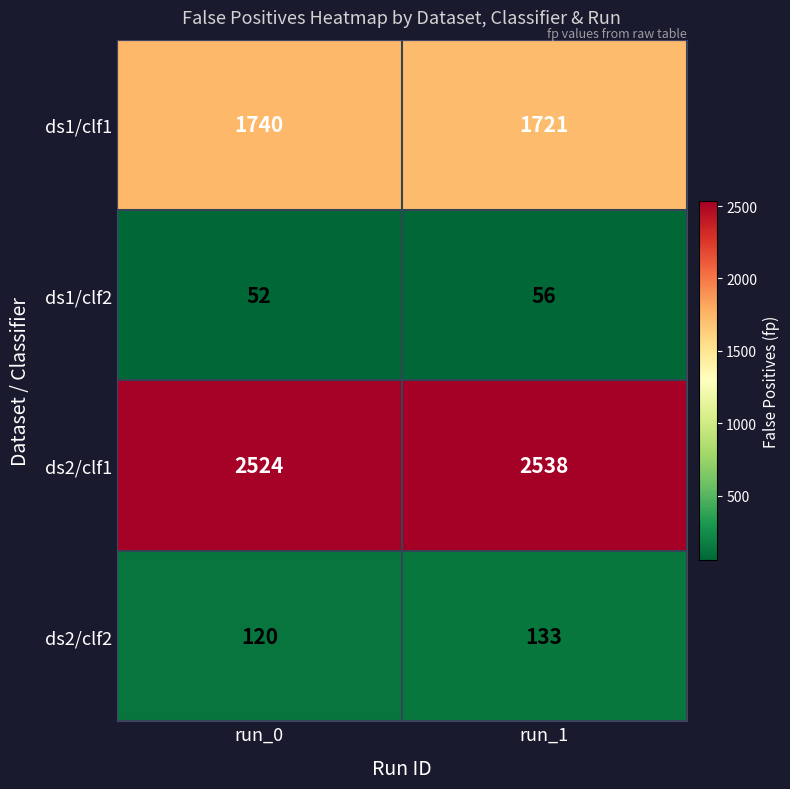

Which series has the largest range (max minus min)?

ds1/clf1